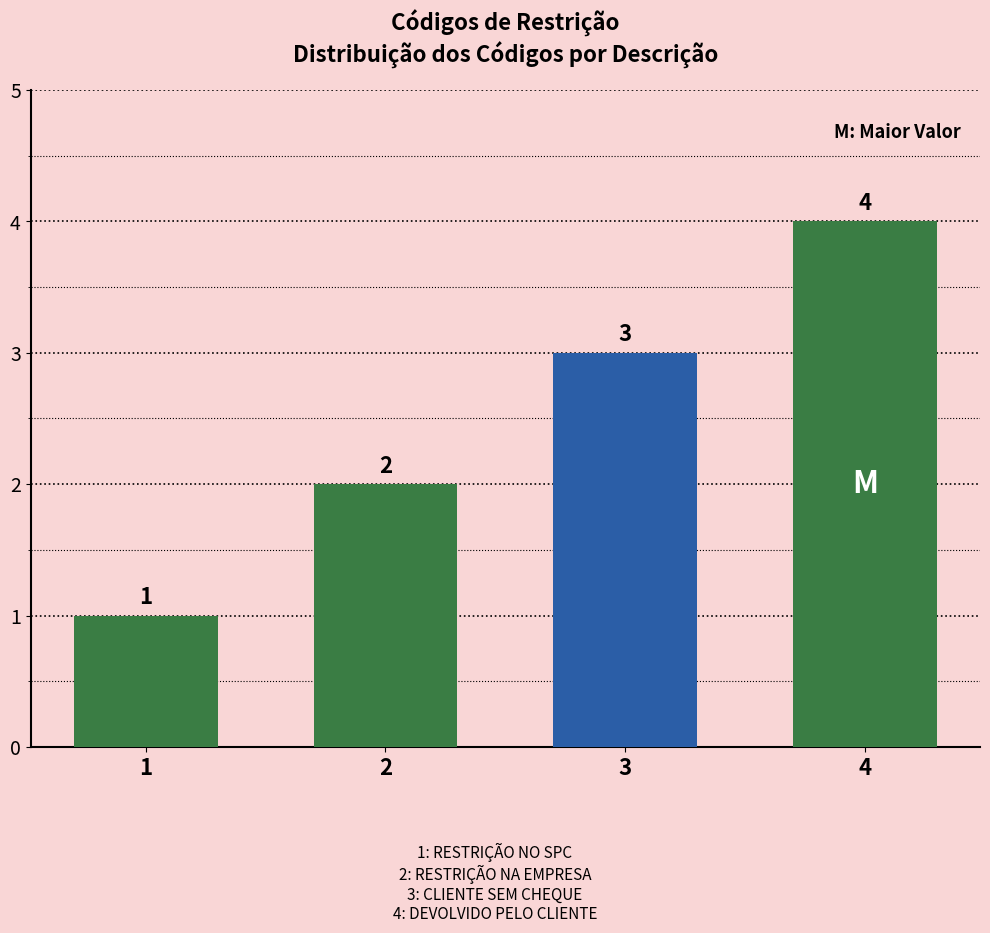

Are the bars horizontal?

No